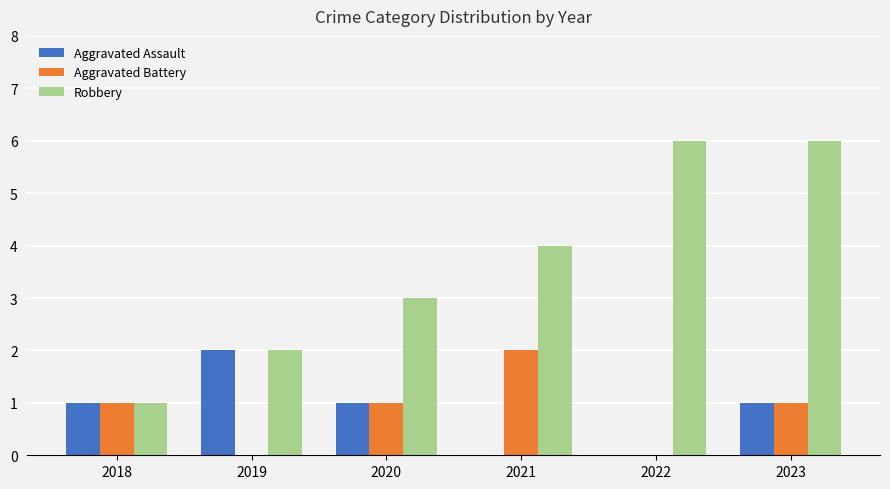

What is the difference between the Aggravated Battery values at 2022 and 2023?

1